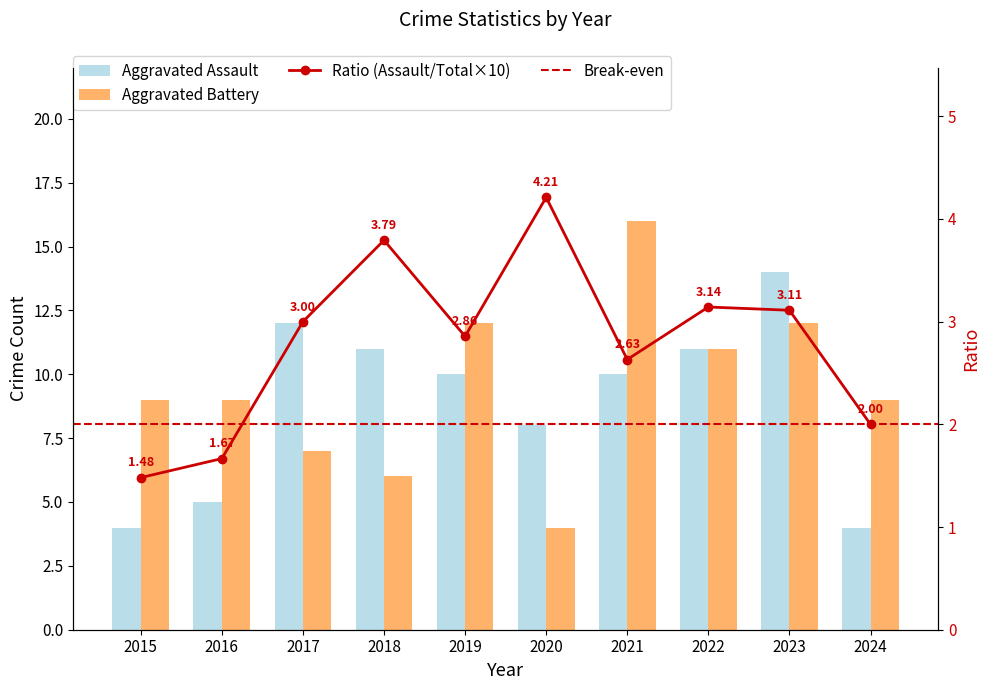

How many bars are there in each group?

2